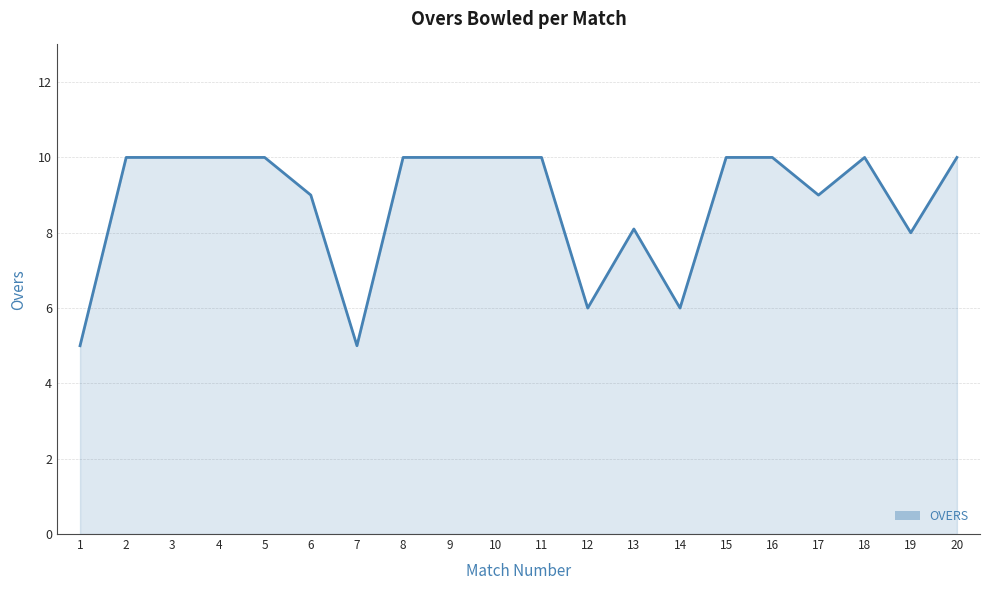

The chart shows a value of 10.0 at 16. True or false?

True